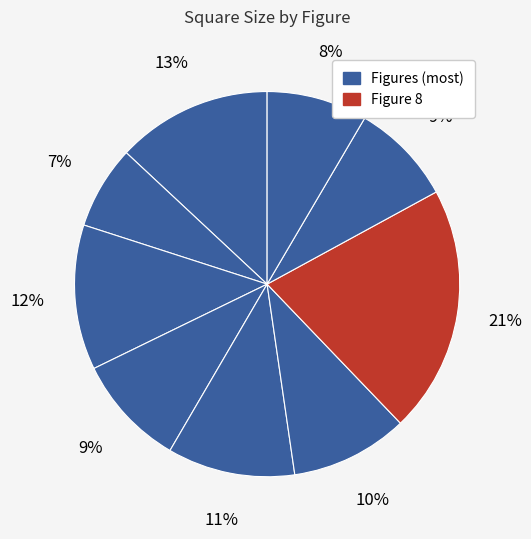

How many segments does this pie chart have?

9